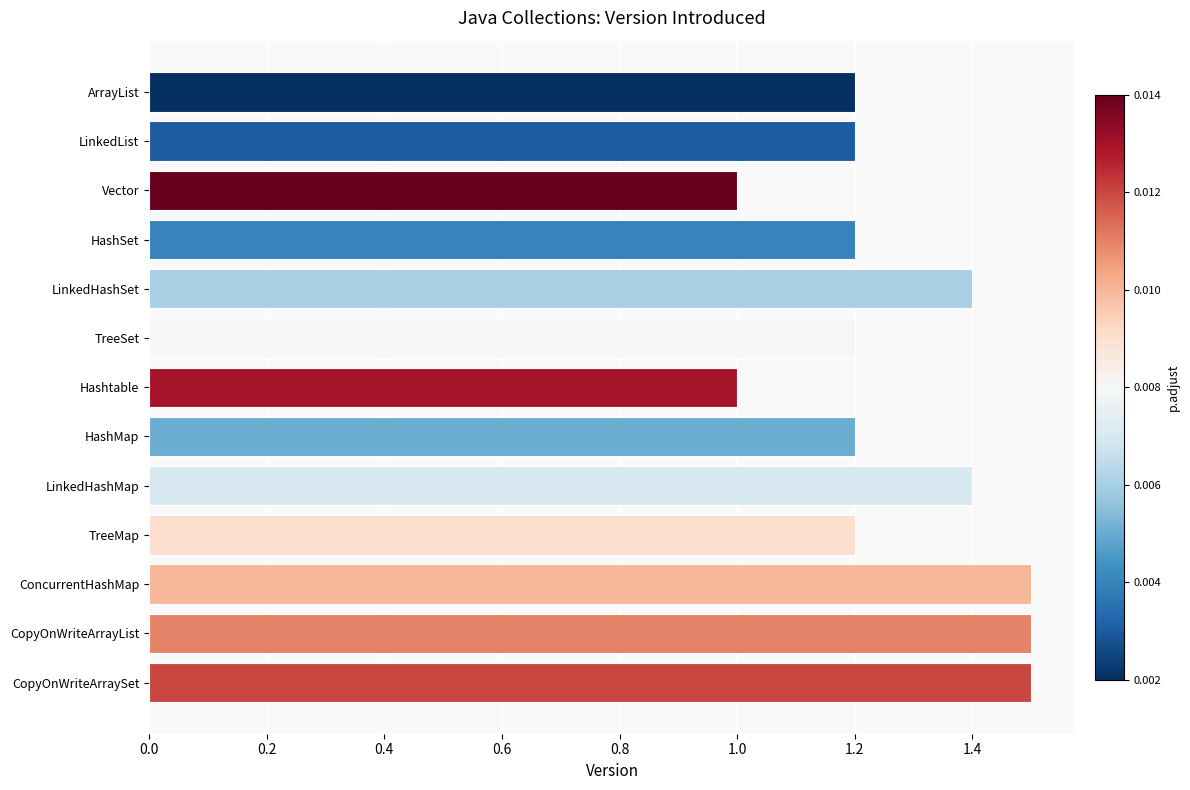

Are the bars horizontal?

Yes